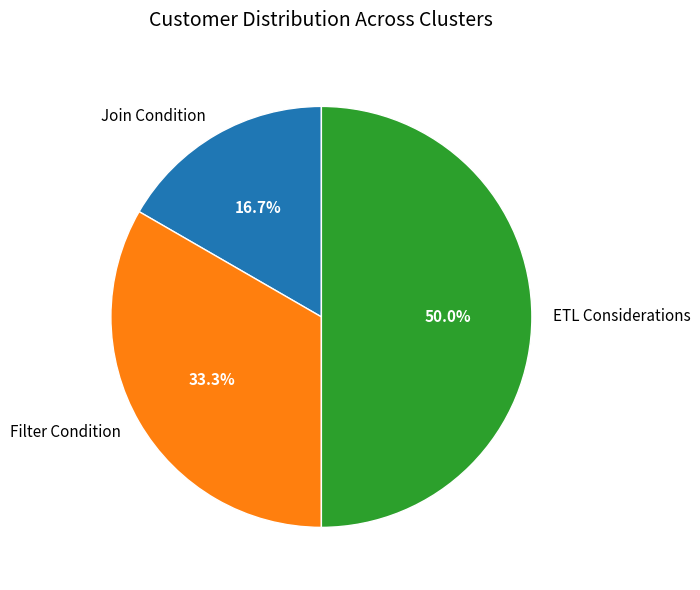

To the nearest percent, what is the combined percentage of Join Condition and ETL Considerations?

67%